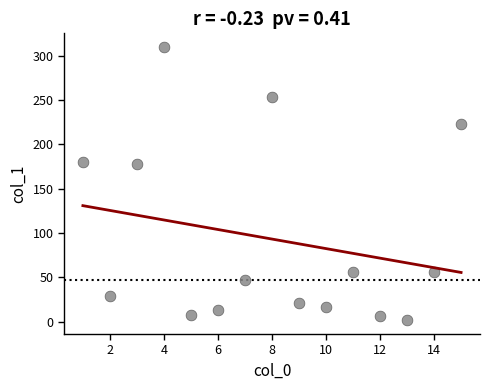

What is the range of Y values (max minus min)?

308.4